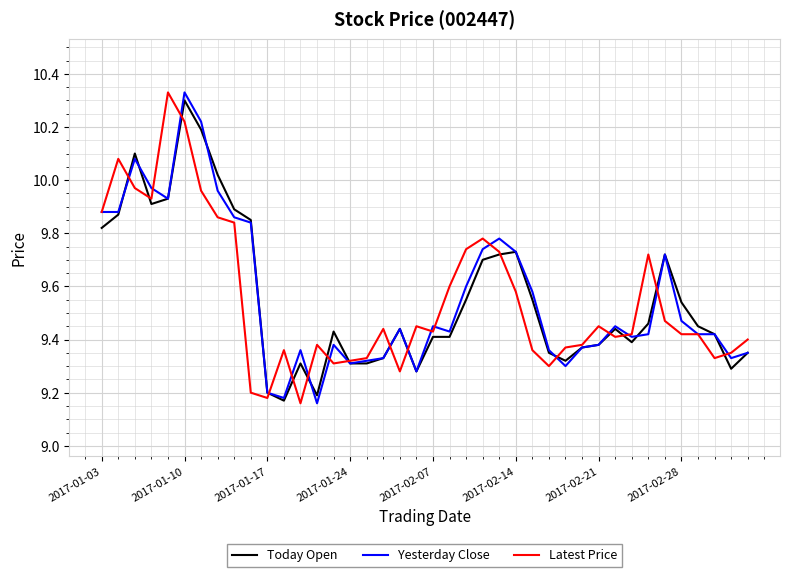

True or false: Today Open and Yesterday Close intersect in this chart.

True